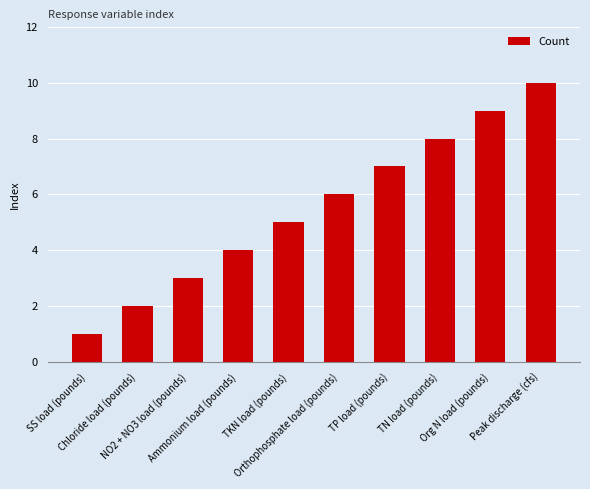

Reading left to right, what are all the values shown in this chart?

1	2	3	4	5	6	7	8	9	10